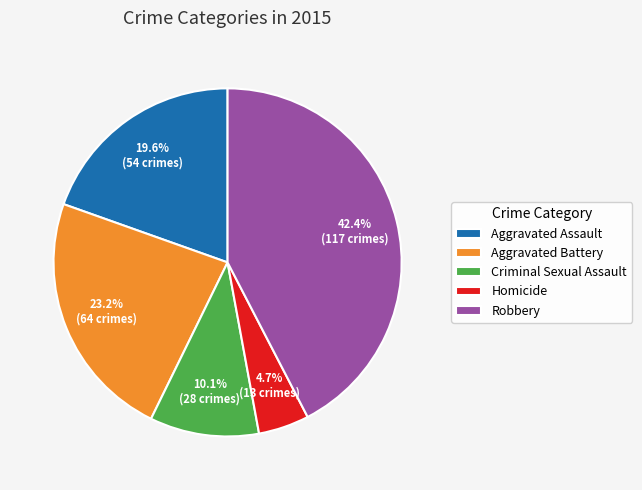

To the nearest percent, what is the combined percentage of Aggravated Battery and Aggravated Assault?

43%